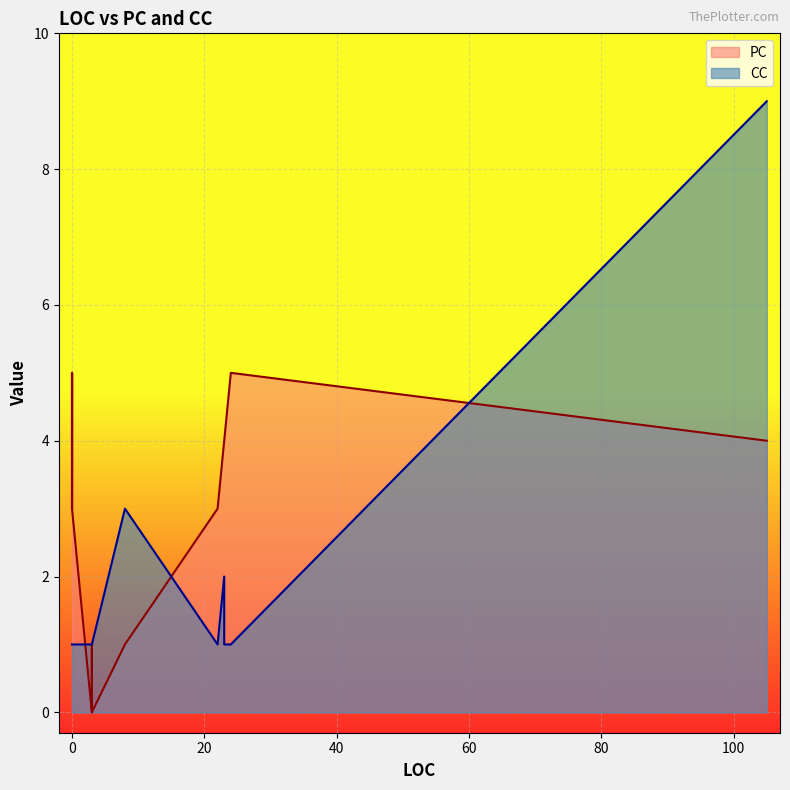

What is the highest value of the PC series?

5